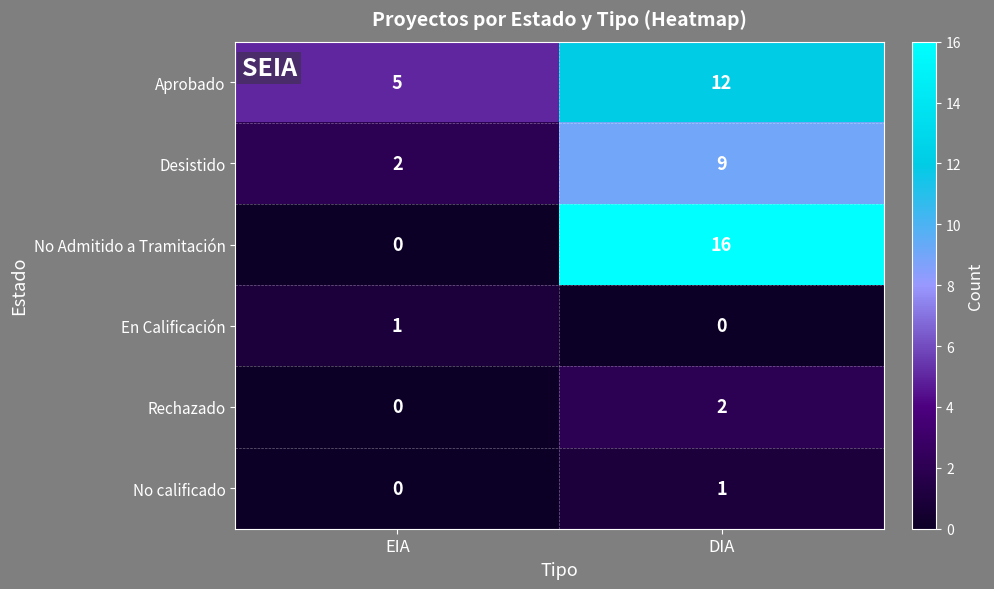

What is the greatest value displayed?

16